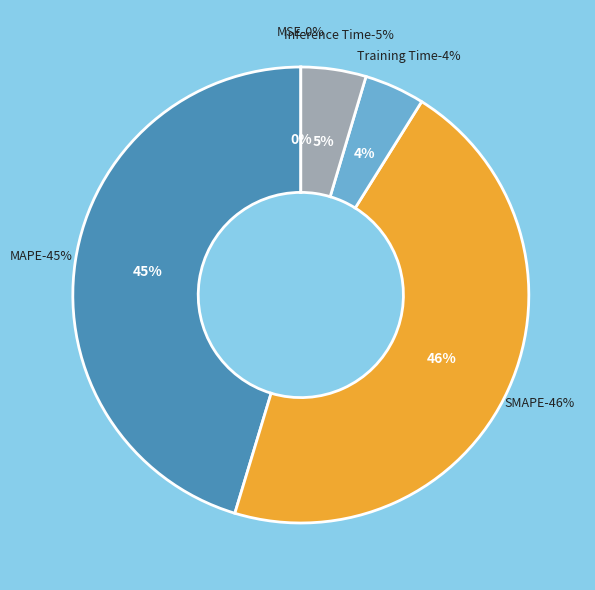

To the nearest percent, what is the average slice percentage?

20%